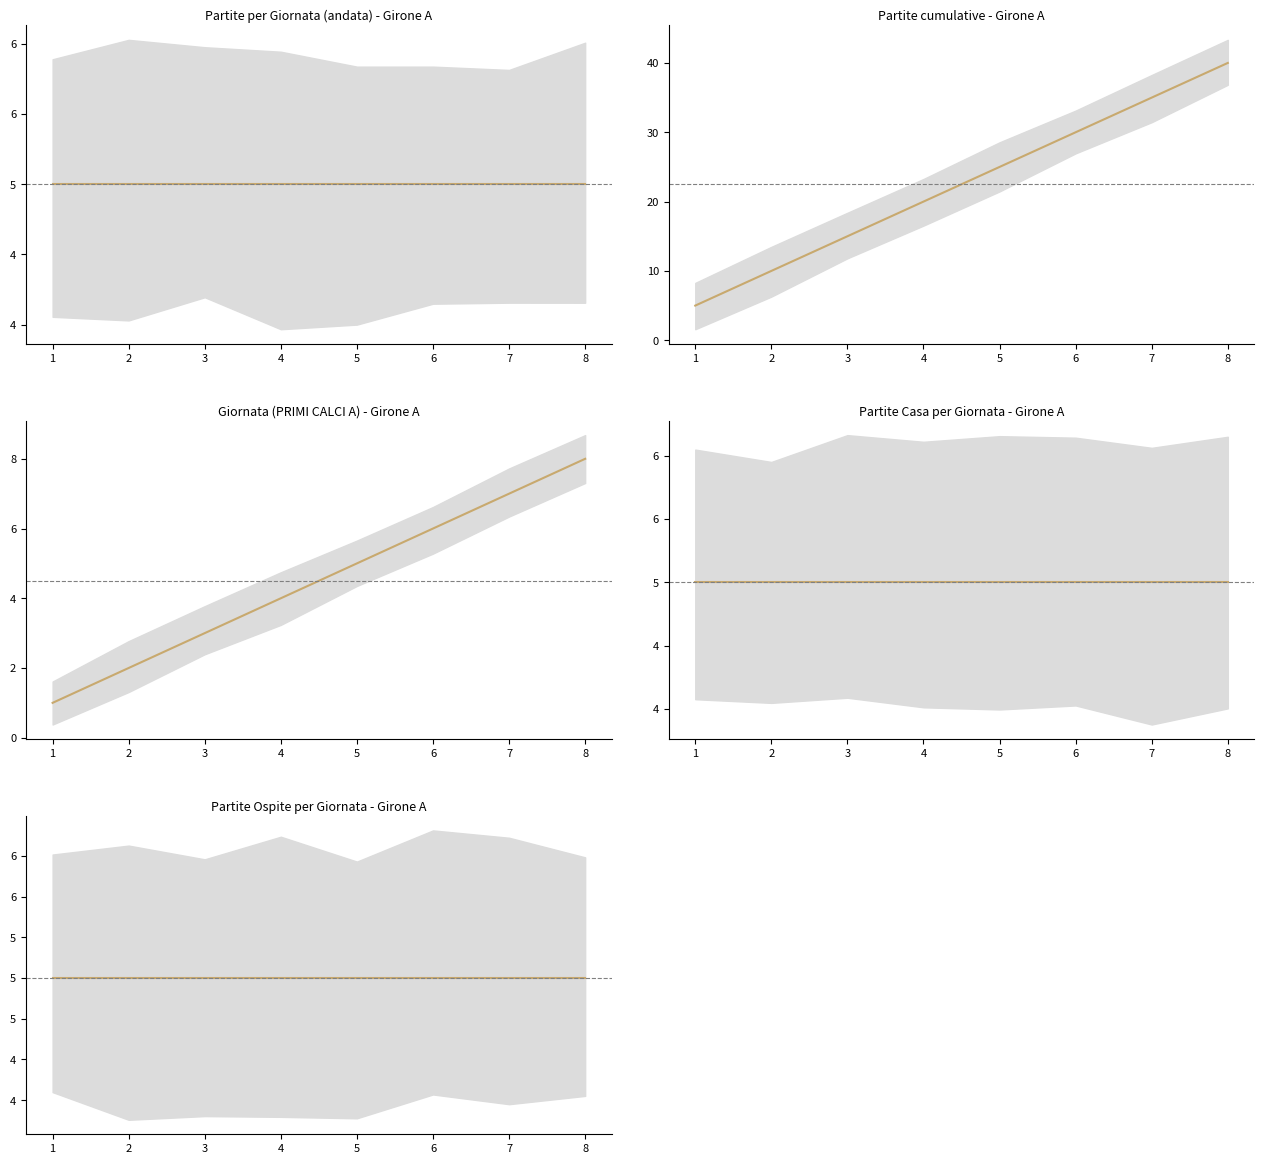

At how many categories does at least one series exceed 2?

8